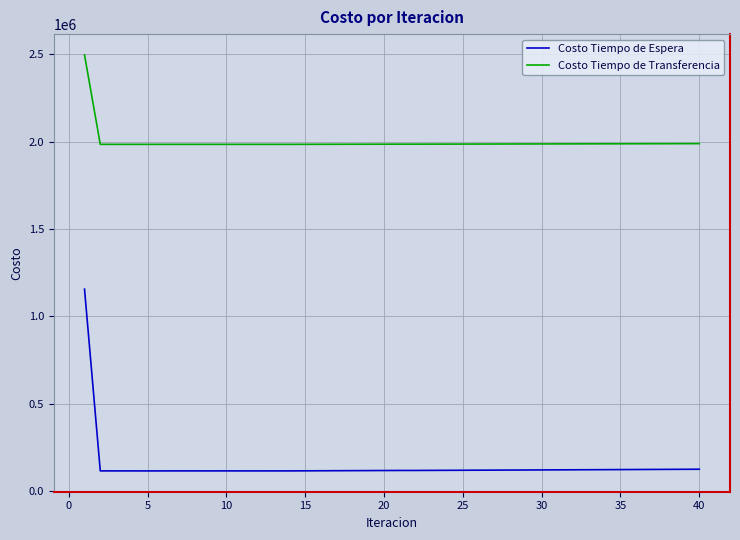

Which series has the largest range (max minus min)?

Costo Tiempo de Espera